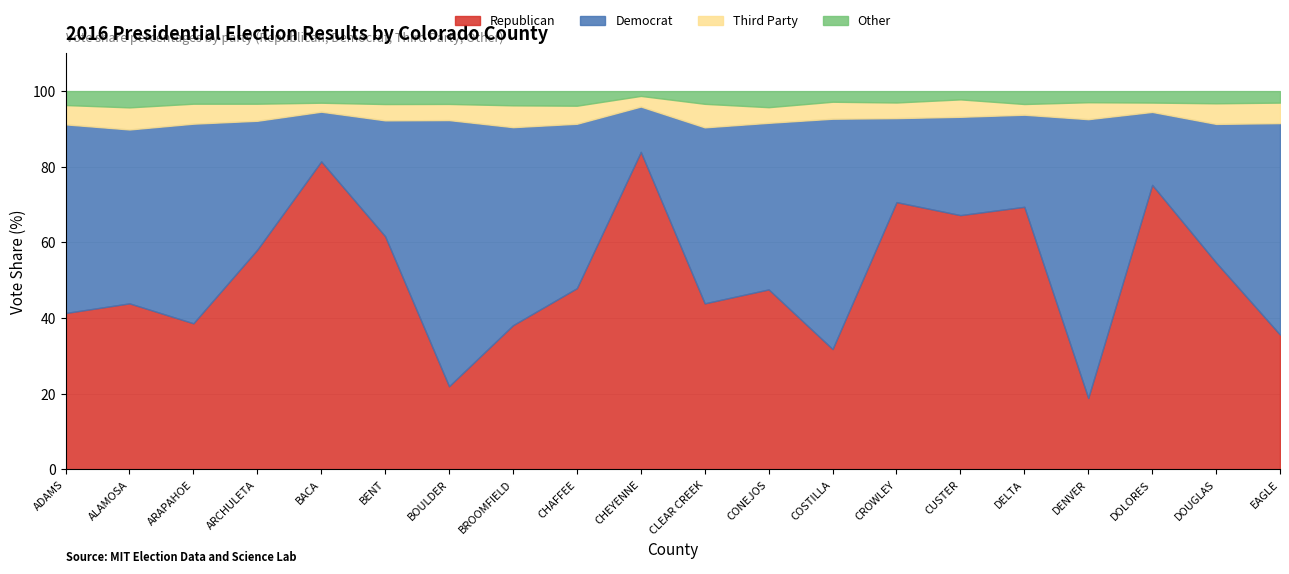

At which category does the chart reach its peak across all series?

CHEYENNE